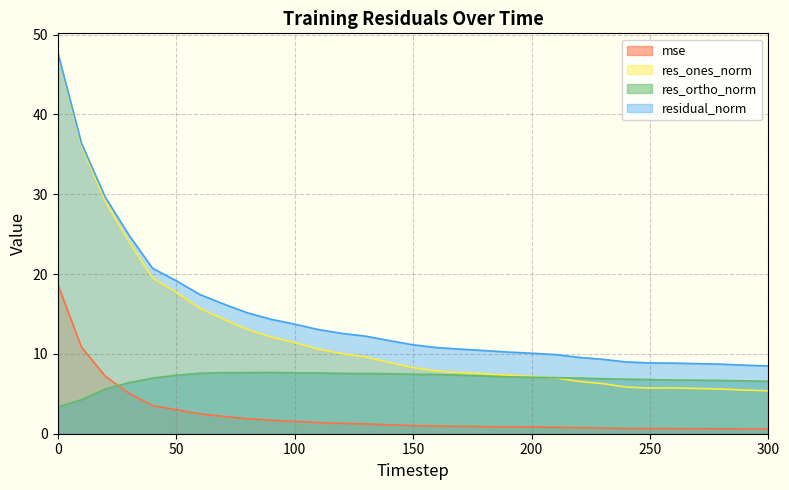

True or false: mse and res_ones_norm cross at least once.

False